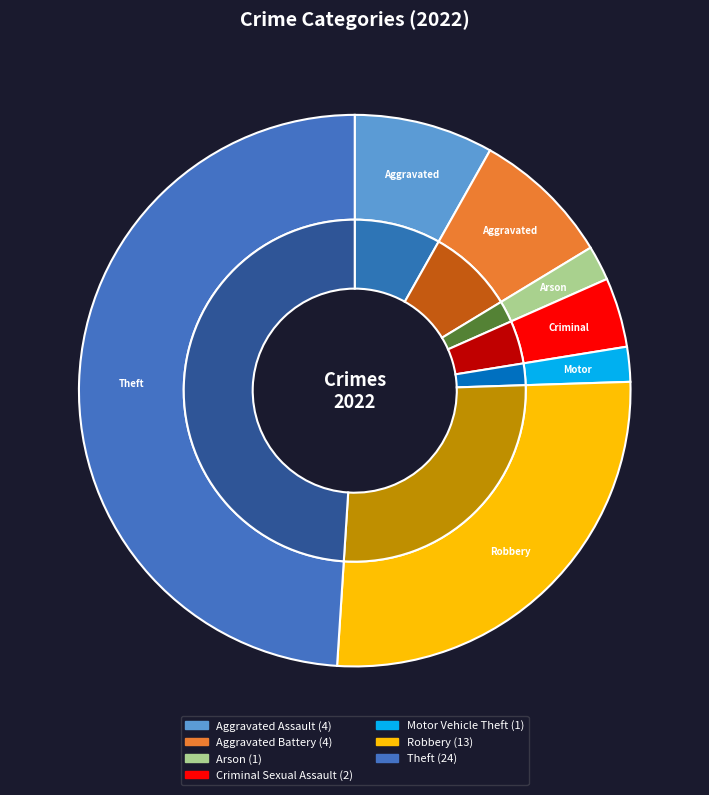

What percentage do Criminal Sexual Assault and Arson together represent?

6.1%